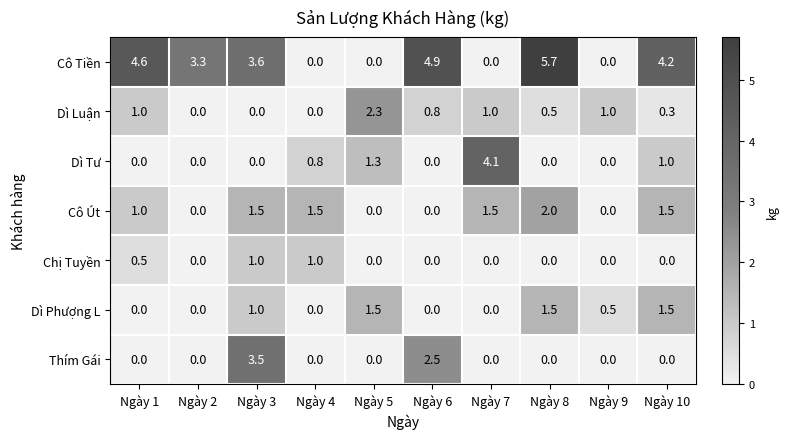

What is the difference between the highest and lowest values at Ngày 9?

1.0